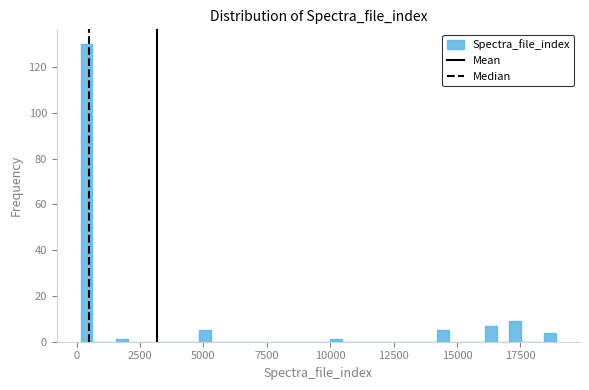

Read against the x-axis, roughly where is the centre of the tallest bar?

500